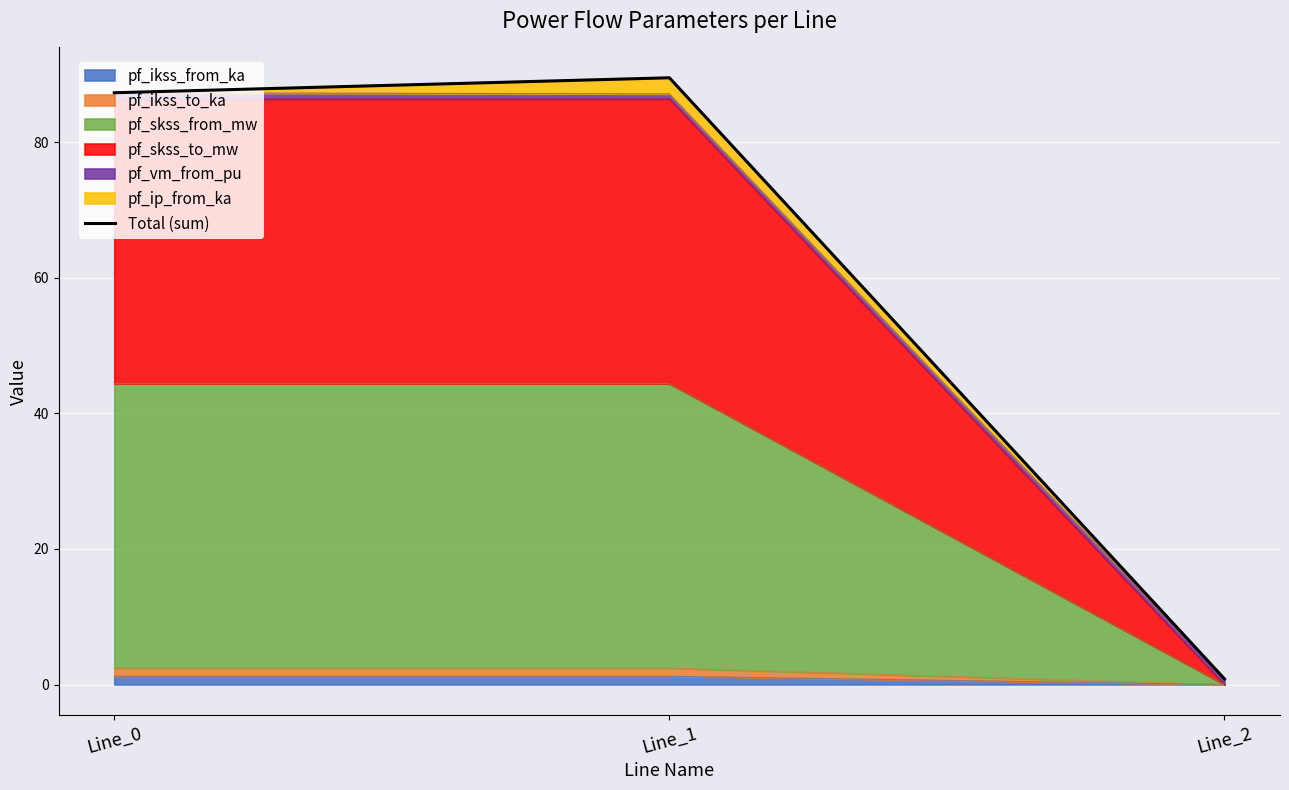

At which label does the data first exceed 87?

Line_0